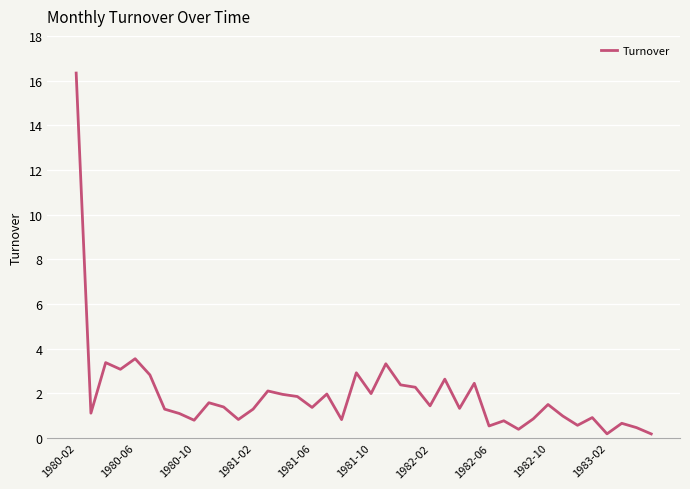

How many lines are shown in the chart?

1